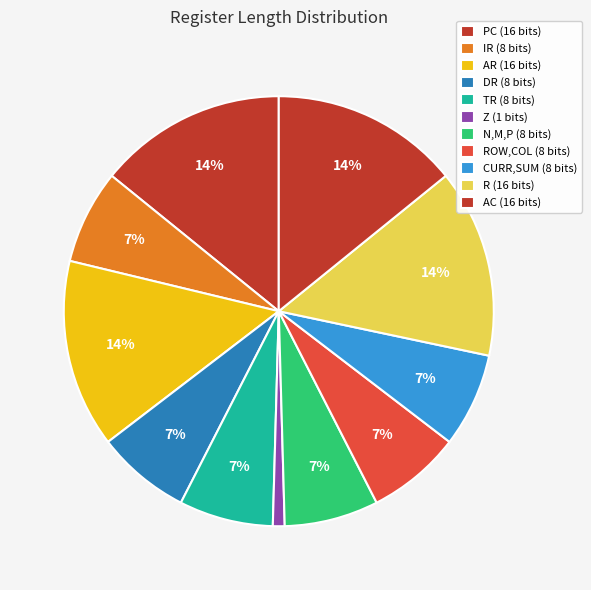

Is there any slice that represents more than half of the pie?

No